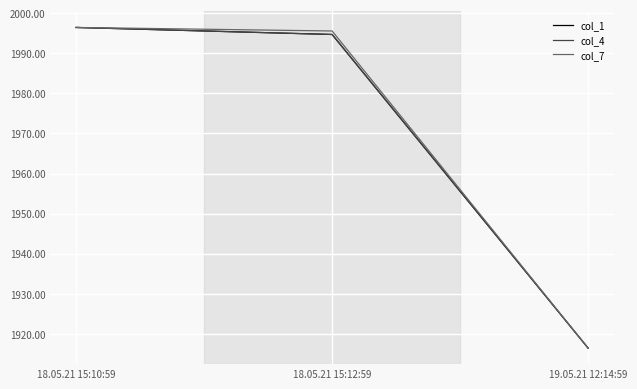

What position from the left is 18.05.21 15:10:59?

1